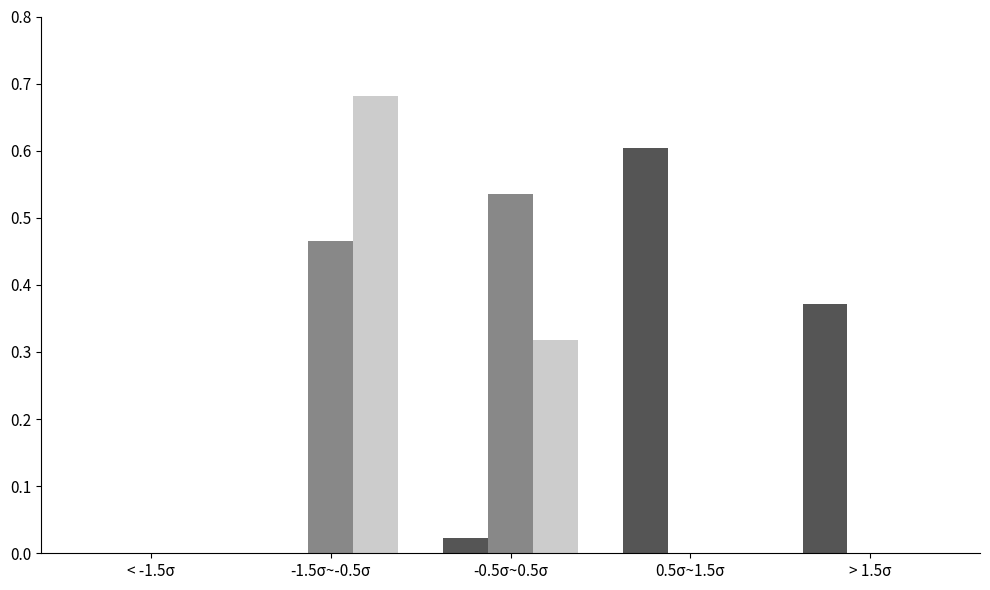

At which category does the chart reach its peak across all series?

-1.5σ~-0.5σ